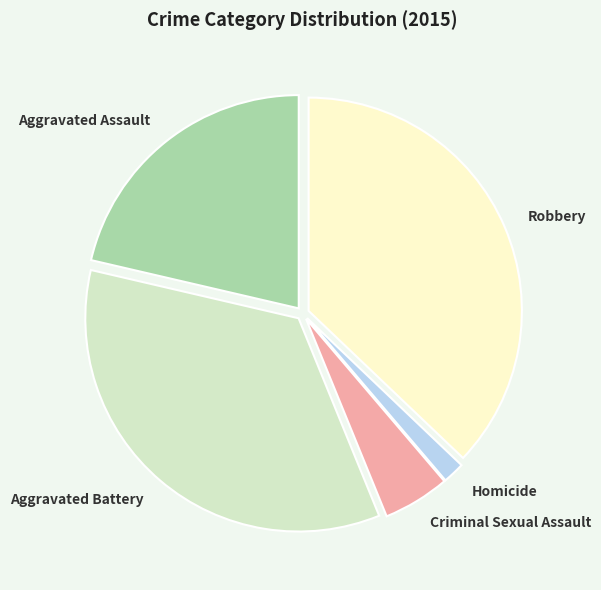

Is it true that Aggravated Assault is 21% of the pie?

True